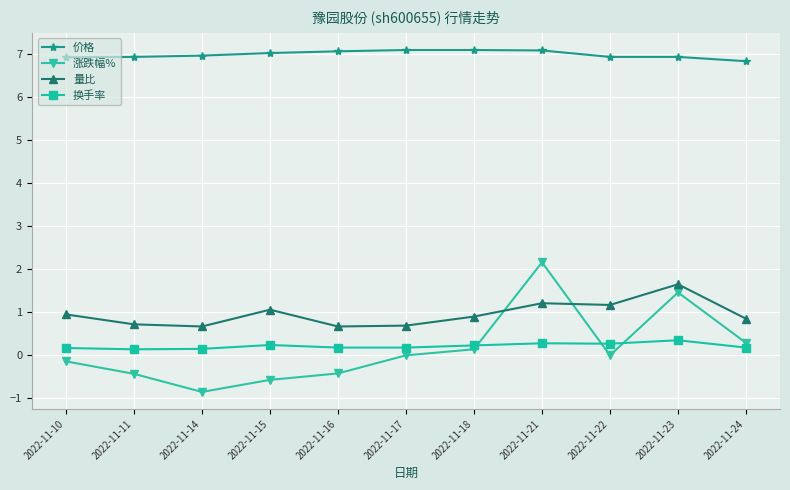

Which series has the widest spread of values?

涨跌幅%